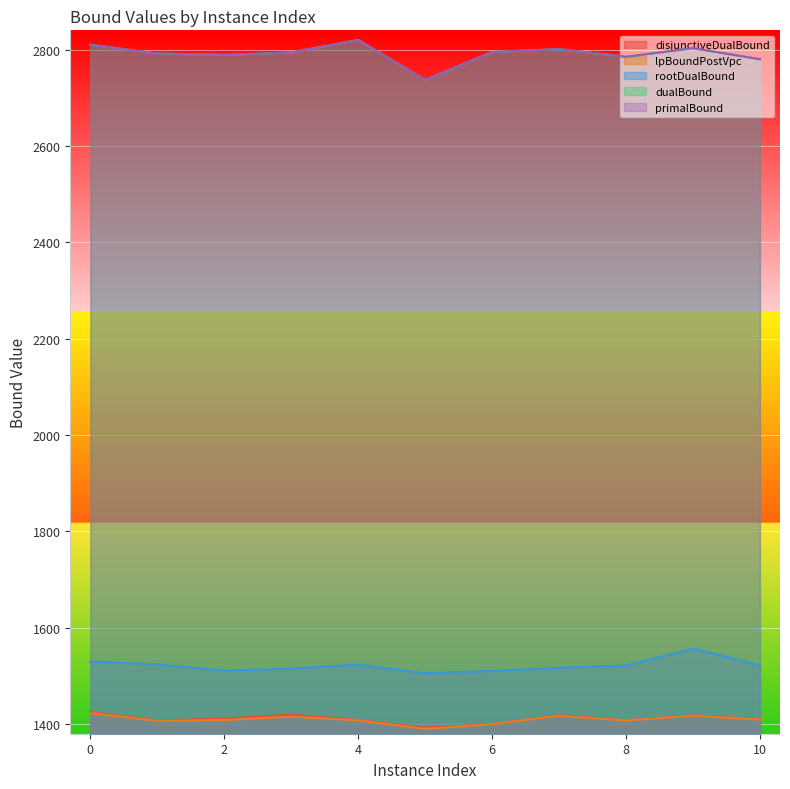

The value of dualBound at 8 is 1440.2. True or false?

False